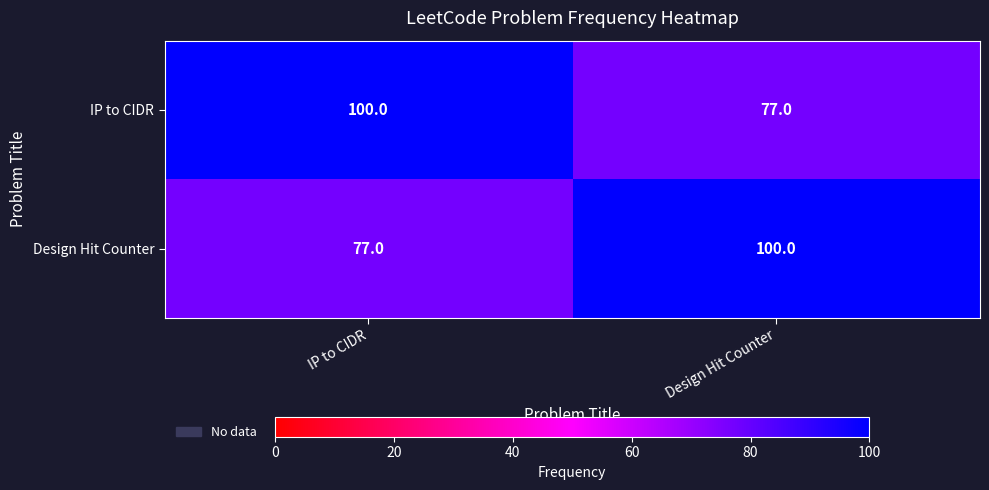

Where is IP to CIDR nearest to the value 88?

Design Hit Counter